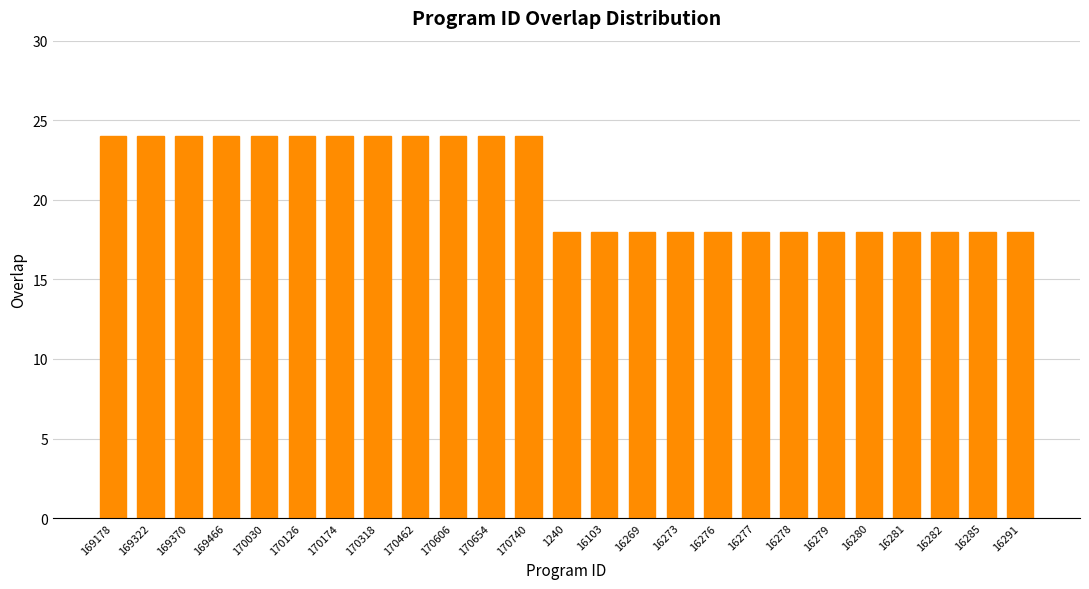

Reading left to right, what are all the values shown in this chart?

169178=24	169322=24	169370=24	169466=24	170030=24	170126=24	170174=24	170318=24	170462=24	170606=24	170654=24	170740=24	1240=18	16103=18	16269=18	16273=18	16276=18	16277=18	16278=18	16279=18	16280=18	16281=18	16282=18	16285=18	16291=18